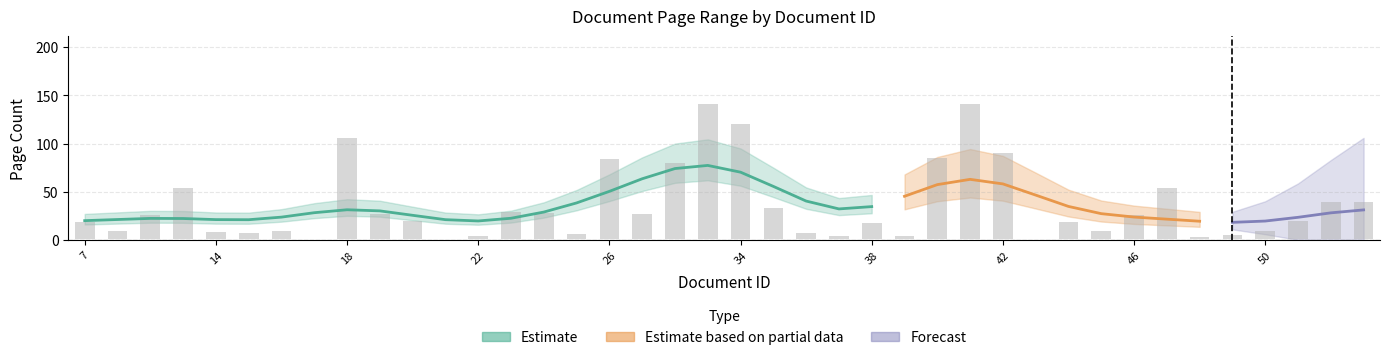

Between 37 and 16, which is larger?

16